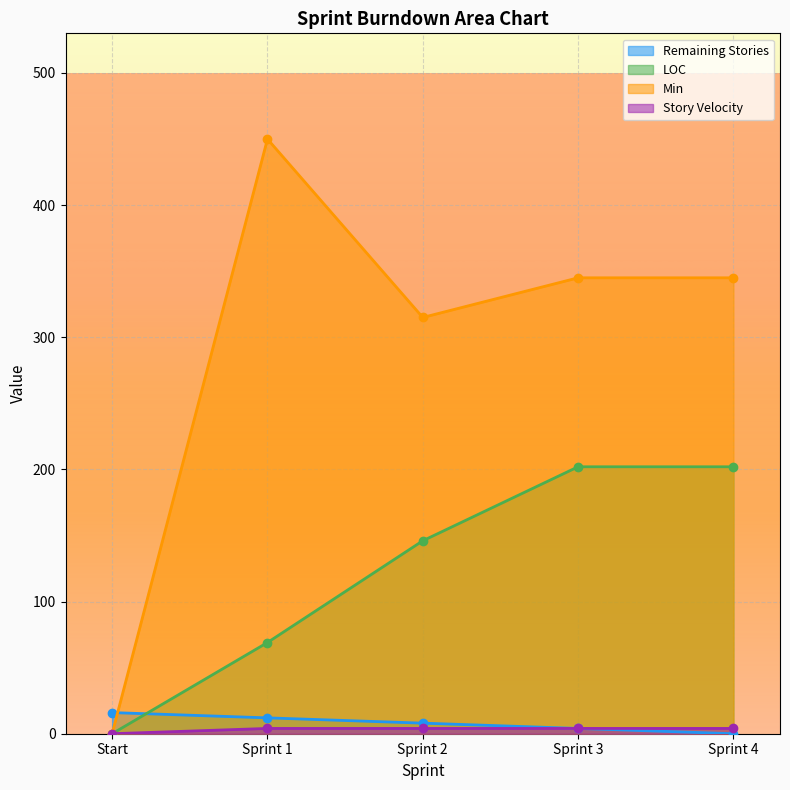

Rank the categories by Remaining Stories value from lowest to highest.

Sprint 4, Sprint 3, Sprint 2, Sprint 1, Start